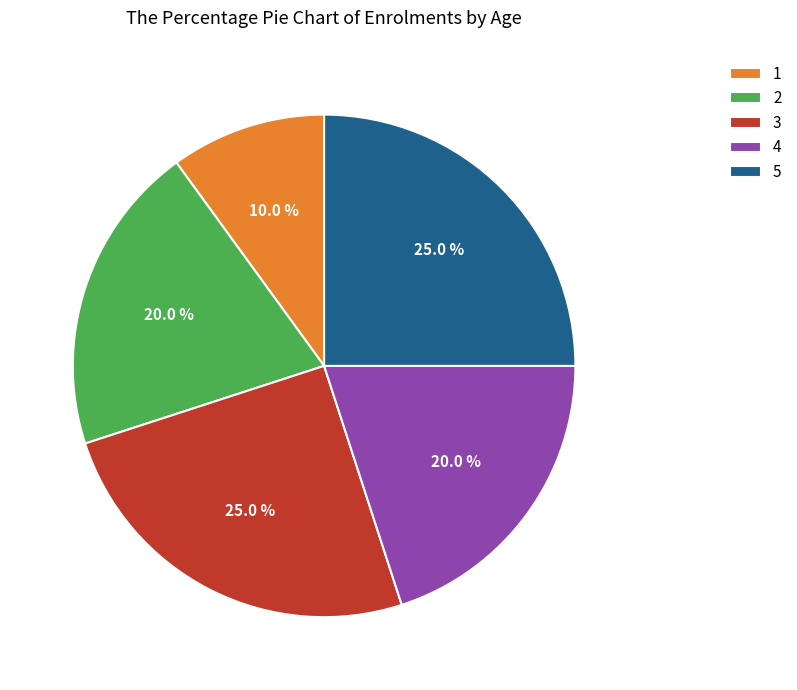

What is the ratio of the value at 2 to the value at 1?

2.0